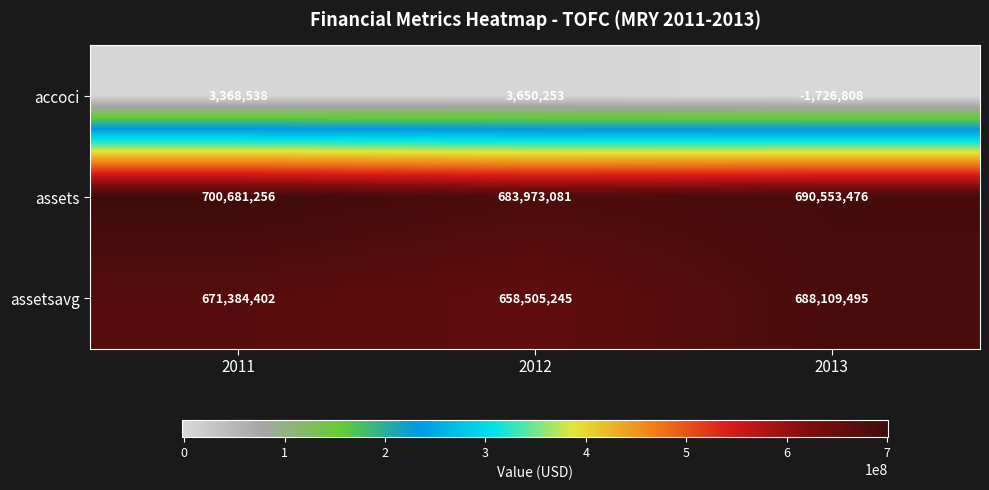

At 2013, list the series in order from smallest to largest.

accoci, assetsavg, assets